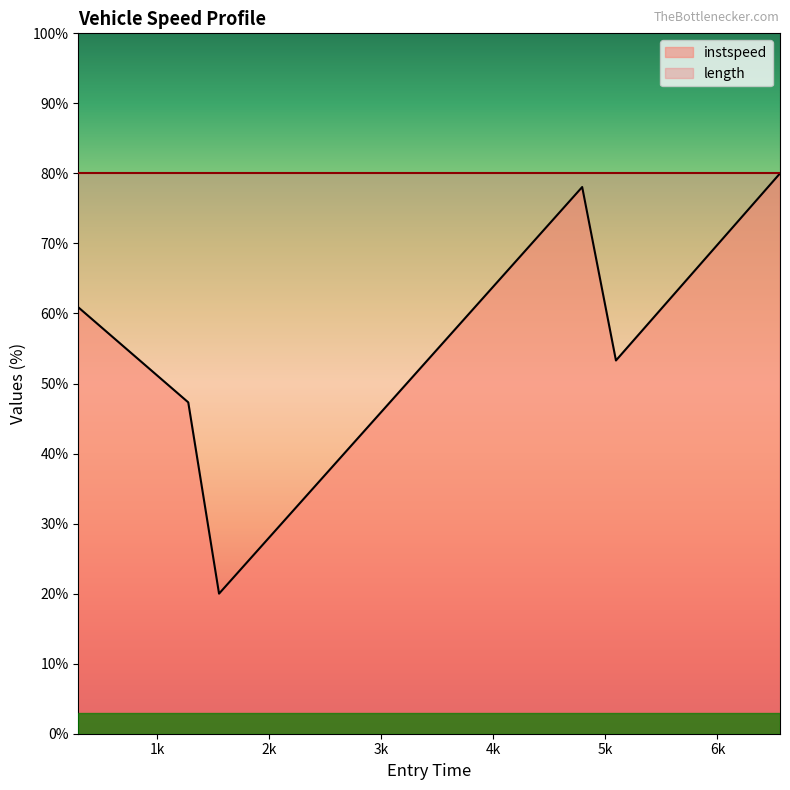

Reading left to right, what are all the values shown in this chart?

60.9	47.3	20.0	78.1	53.3	80.0